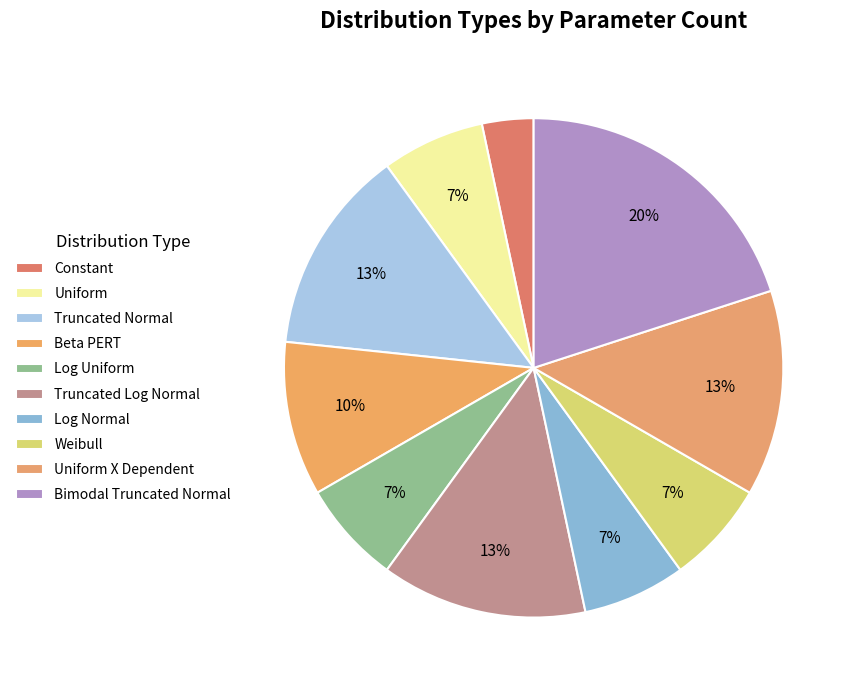

Which slice is the smallest?

Constant